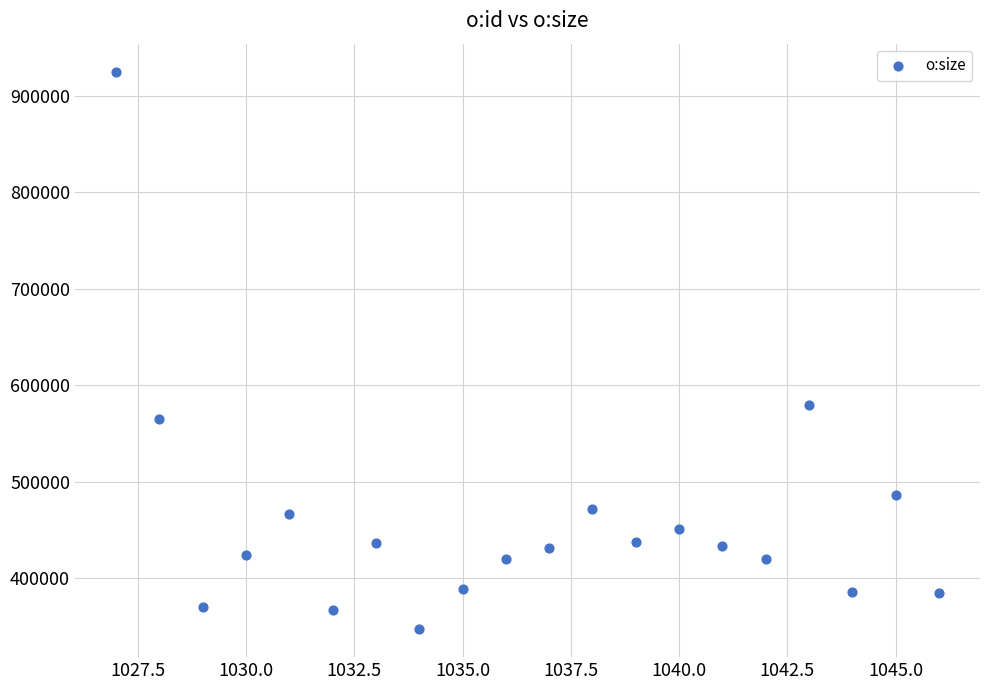

What Y value in the scatter plot is closest to 636318?

579692